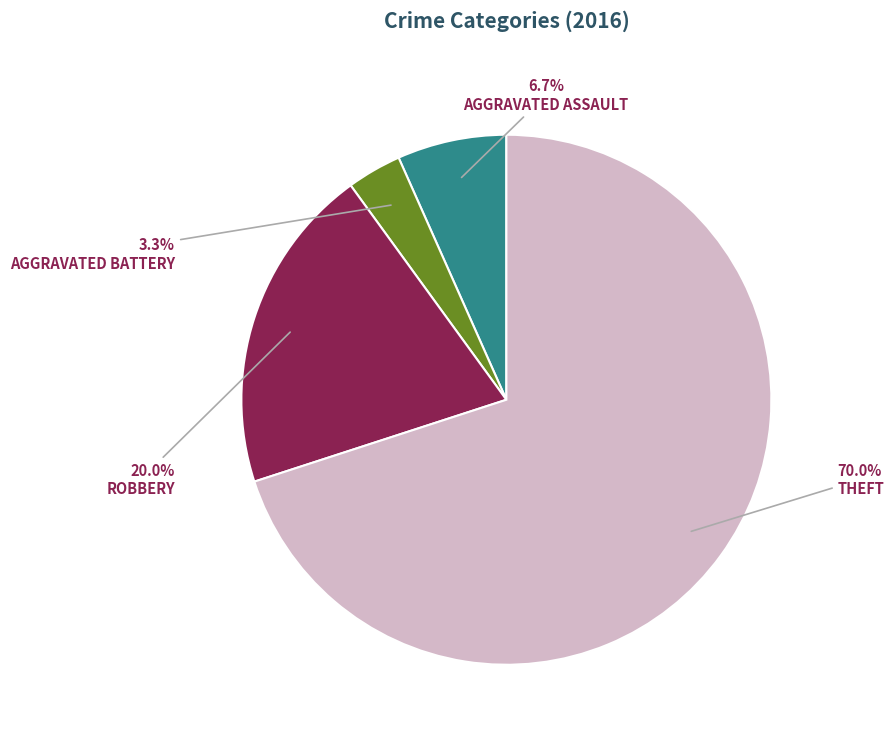

Is there any slice that represents more than half of the pie?

Yes